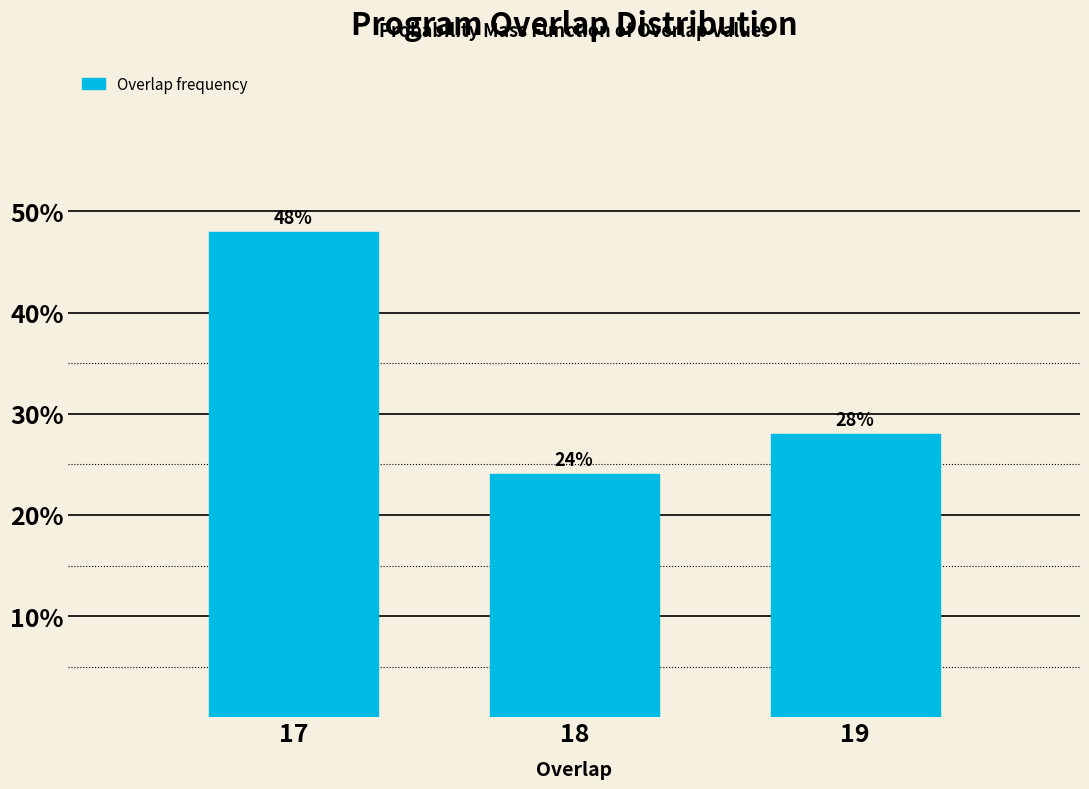

Reading left to right, extract all data points from this chart.

17=48.0	18=24.0	19=28.0